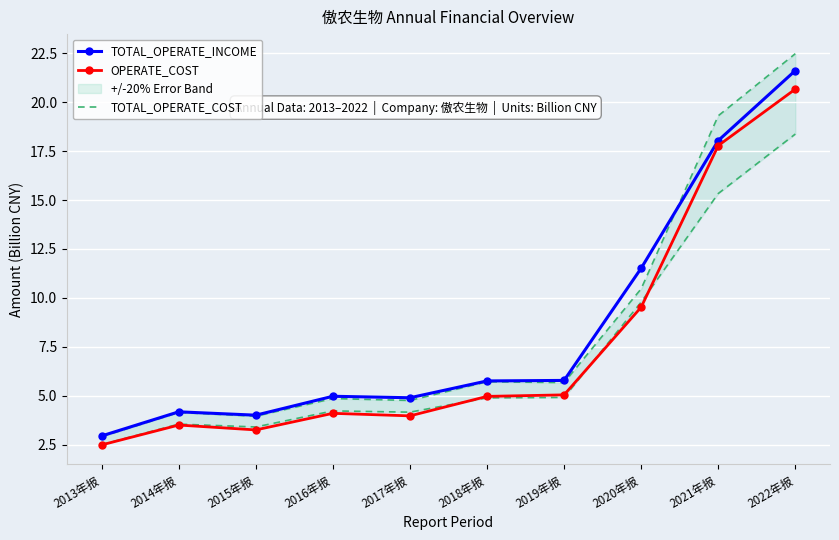

Reading left to right, extract all data points from this chart.

TOTAL_OPERATE_INCOME: 3.0	4.2	4.0	5.0	4.9	5.8	5.8	11.5	18.0	21.6
OPERATE_COST: 2.5	3.5	3.3	4.1	4.0	5.0	5.1	9.5	17.8	20.7
TOTAL_OPERATE_COST: 2.9	4.2	4.0	4.9	4.8	5.7	5.7	10.5	19.3	22.5